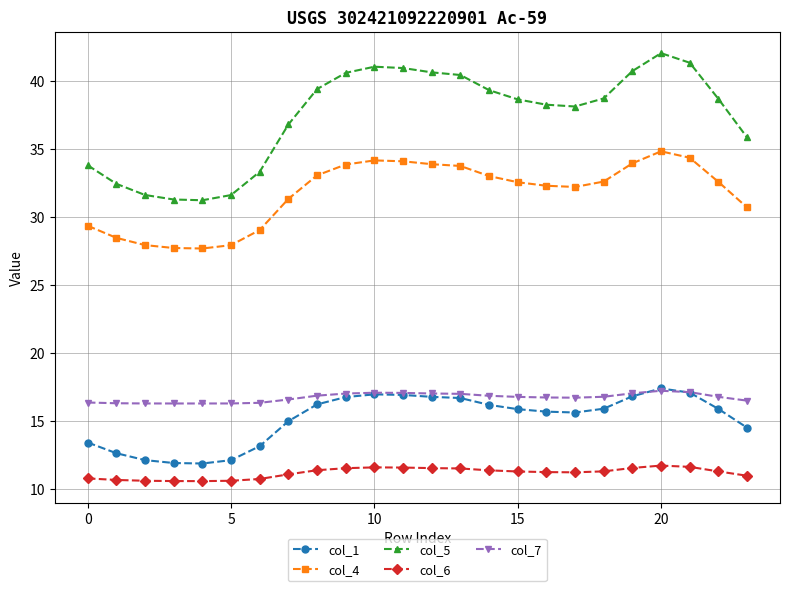

What is the value of the col_1 point at the 15th from the left?

16.2